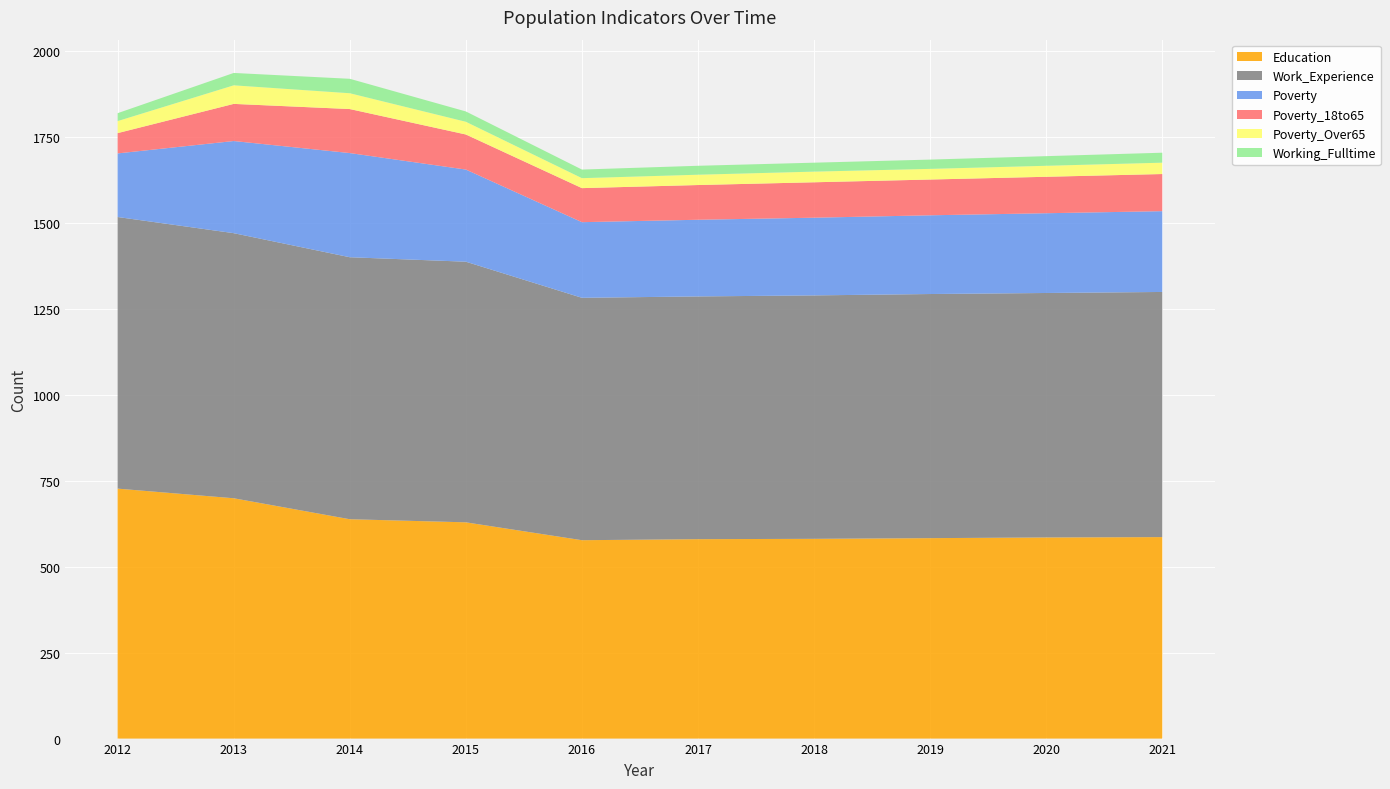

Reading left to right, list all the values displayed in this chart.

Education: 2012=727	2013=699	2014=638	2015=629	2016=577	2017=580	2018=581	2019=583	2020=585	2021=586
Work_Experience: 2012=790	2013=771	2014=762	2015=758	2016=705	2017=706	2018=708	2019=710	2020=711	2021=713
Poverty: 2012=185	2013=268	2014=303	2015=268	2016=220	2017=223	2018=226	2019=229	2020=232	2021=235
Poverty_18to65: 2012=59	2013=108	2014=128	2015=102	2016=99	2017=101	2018=103	2019=104	2020=106	2021=108
Poverty_Over65: 2012=35	2013=54	2014=46	2015=37	2016=29	2017=30	2018=31	2019=31	2020=32	2021=33
Working_Fulltime: 2012=23	2013=36	2014=42	2015=30	2016=25	2017=26	2018=26	2019=27	2020=28	2021=29